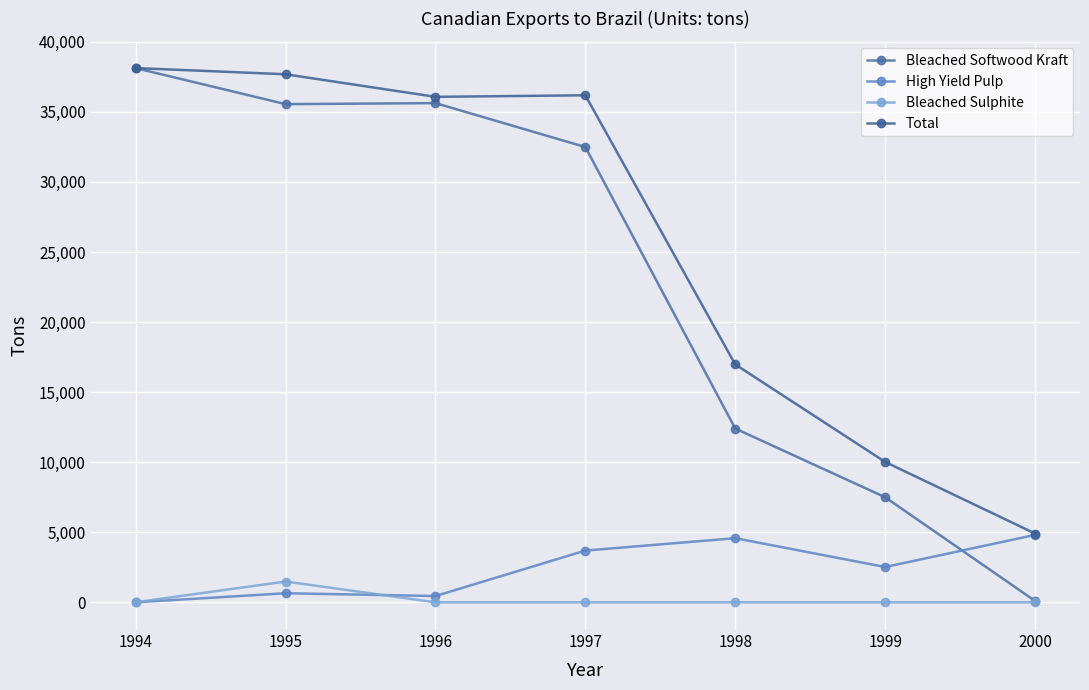

True or false: Total has a value of 37680 at 1995.

True